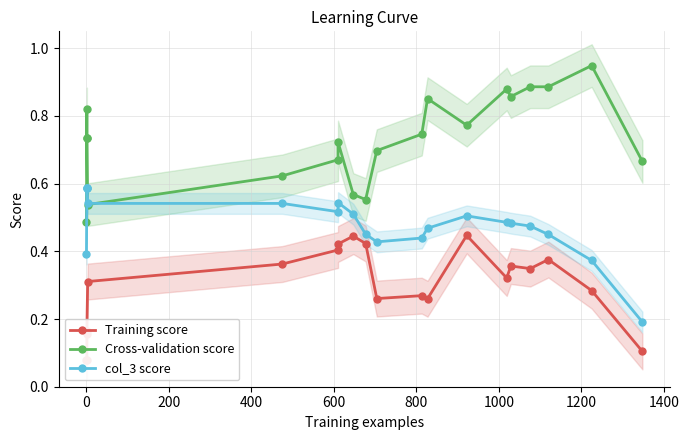

What is the sum of all Training score values?

5.9